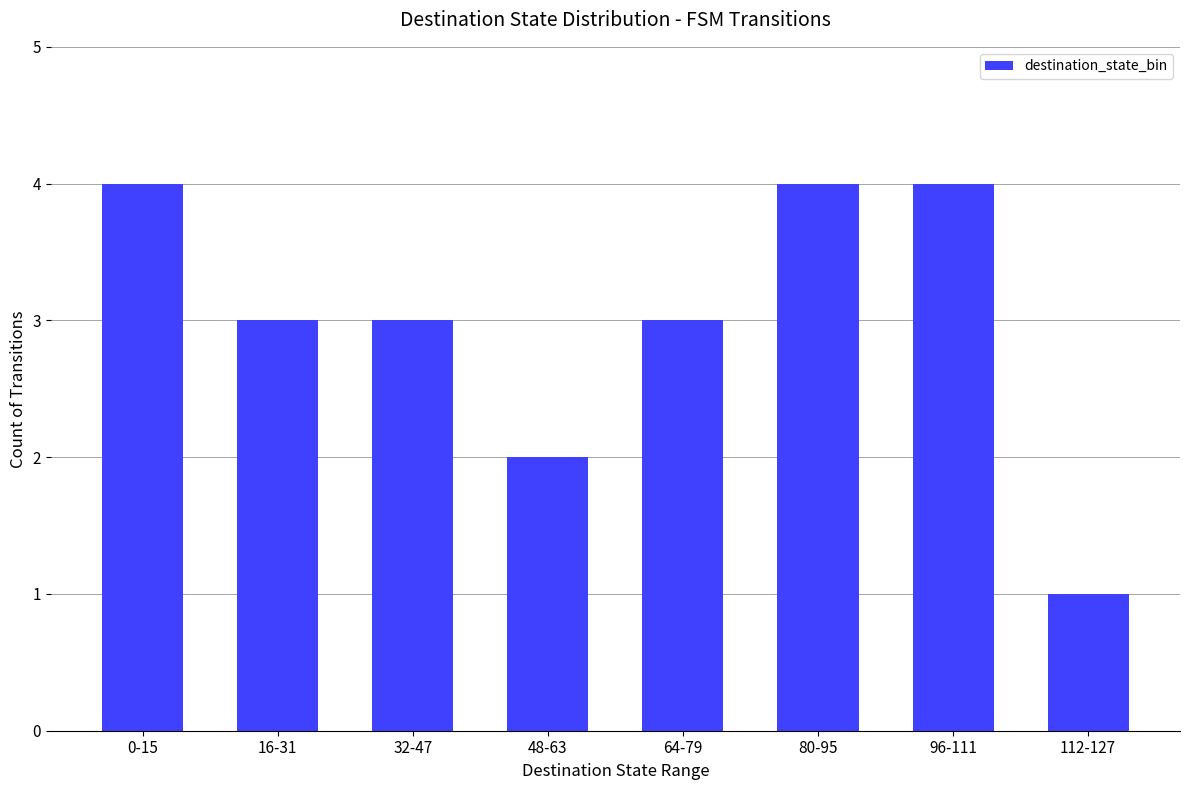

The value at 96-111 is 6. True or false?

False